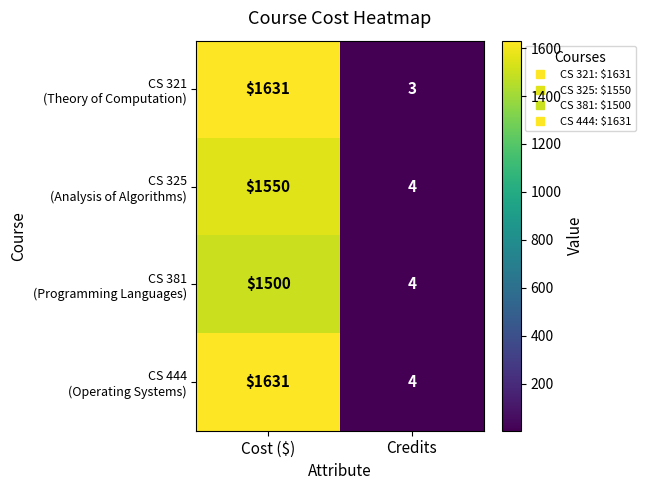

What is the smallest value displayed?

3